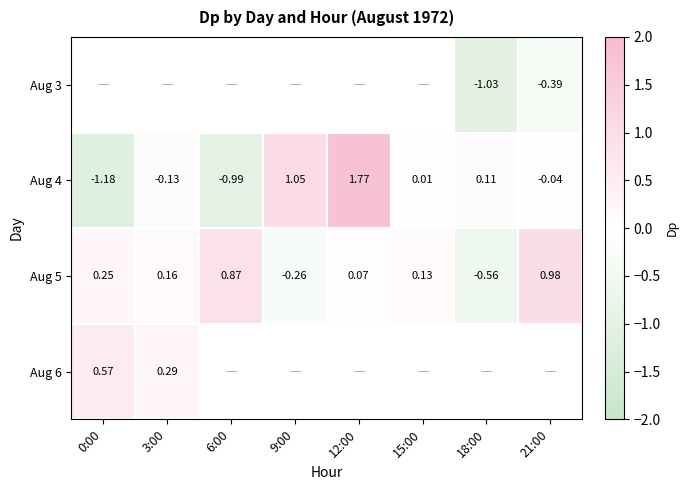

Is the value of Aug 5 at 3:00 greater than the value of Aug 4 at 12:00?

No